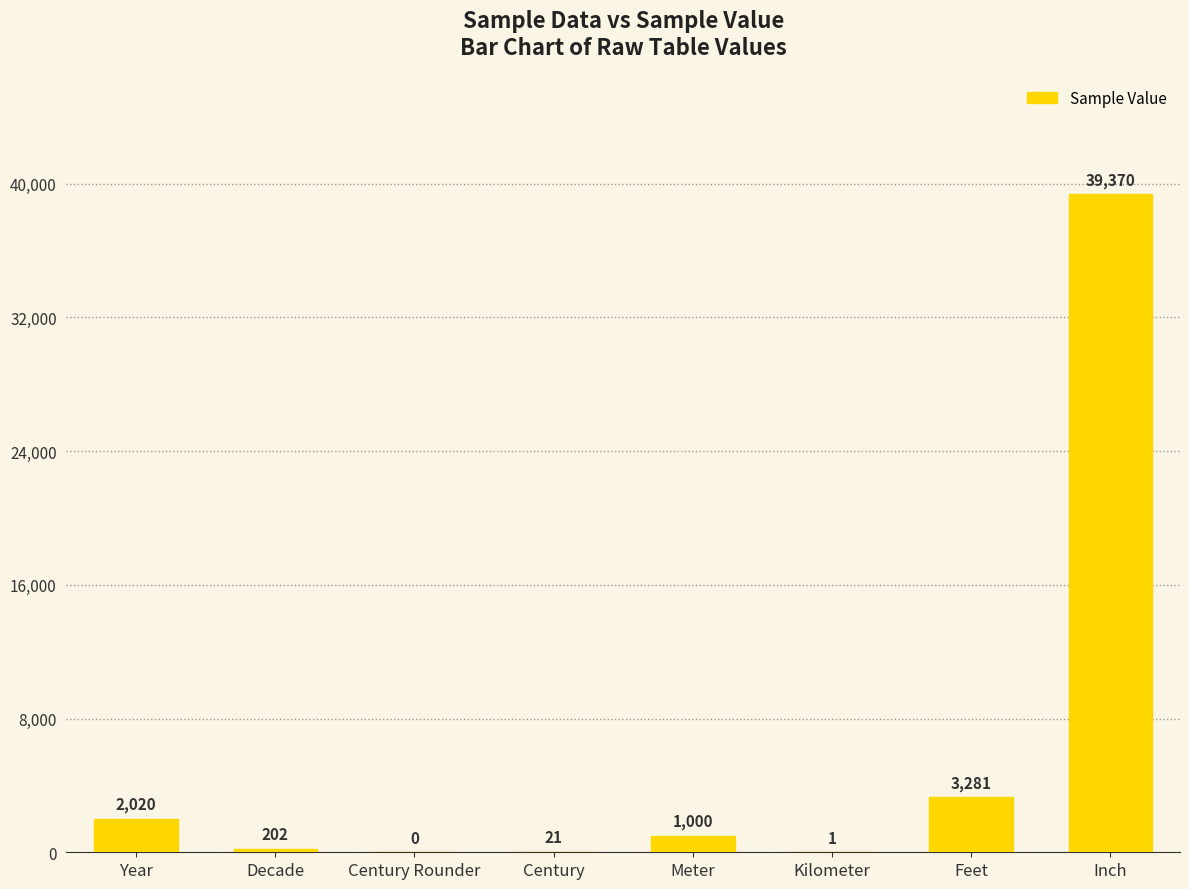

Read the value at Decade.

202